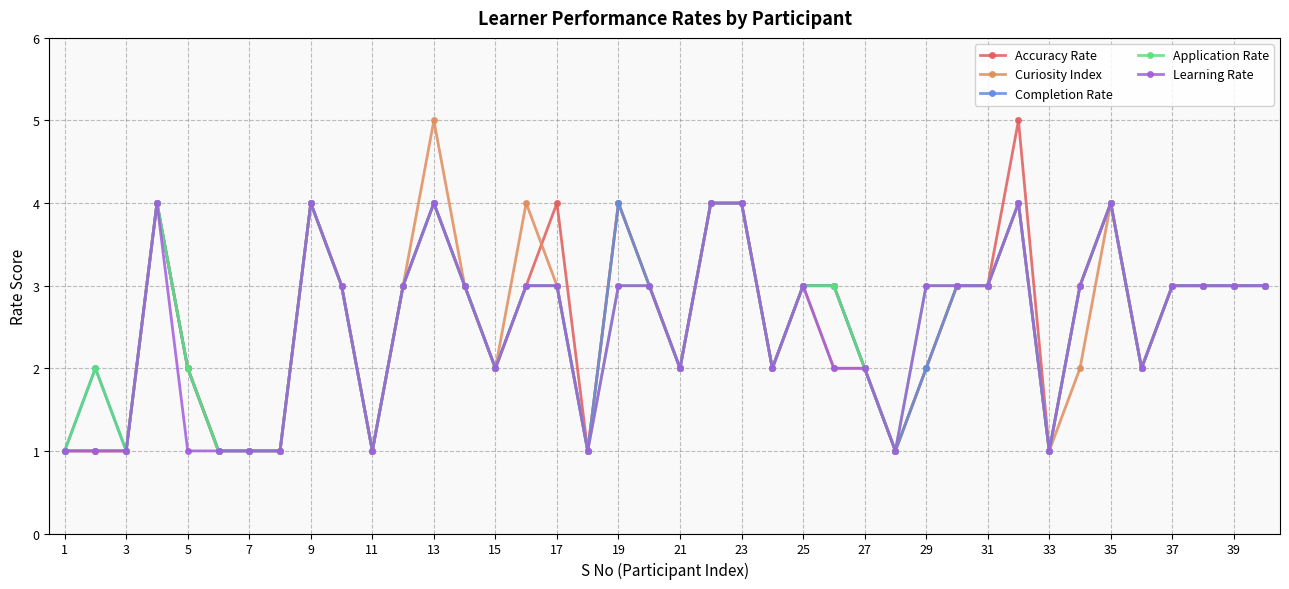

What is the greatest value displayed?

5